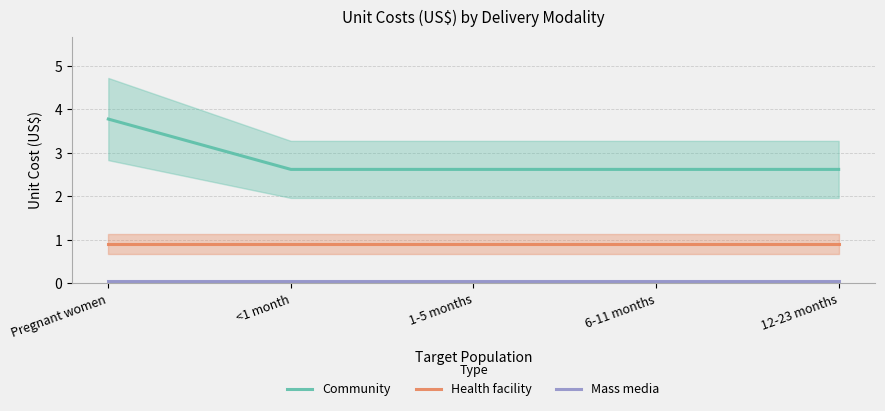

True or false: Health facility has more than 2 interior local peaks.

False